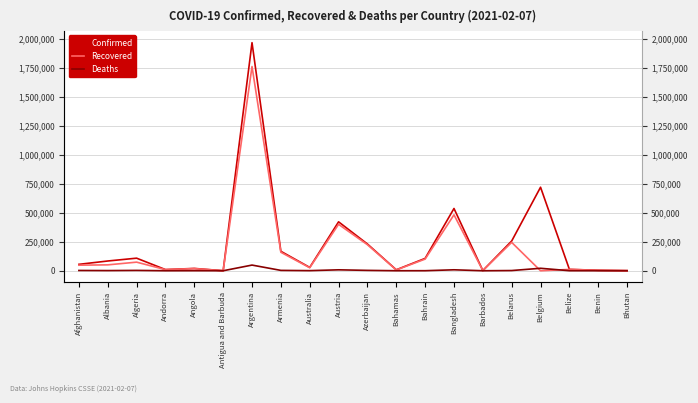

How many values in Recovered are above zero?

19